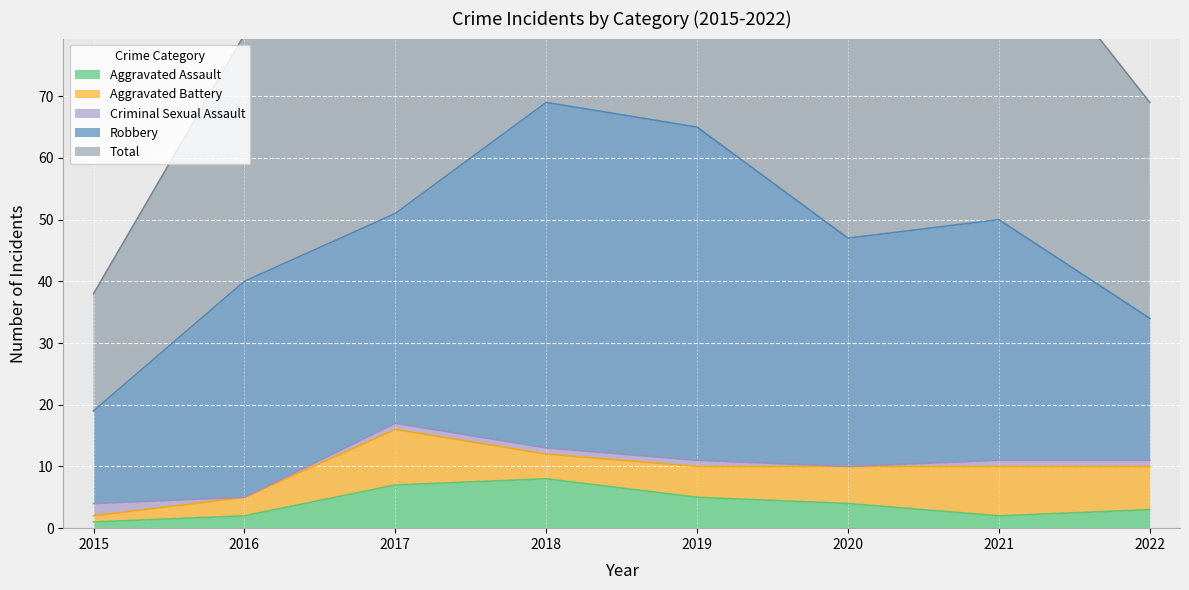

What is the average value of the Criminal Sexual Assault series?

1